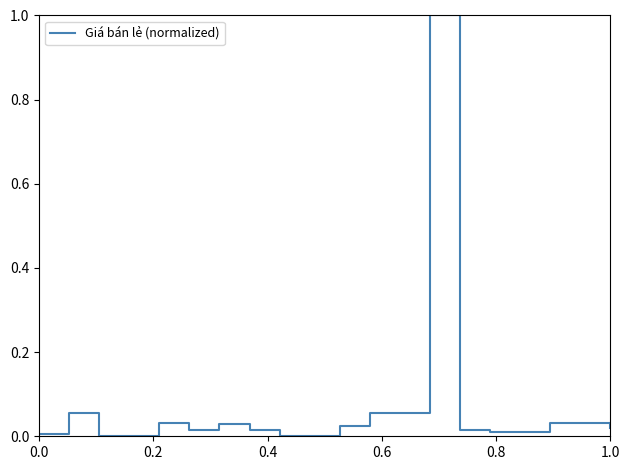

What is the maximum value shown in the chart?

1.0